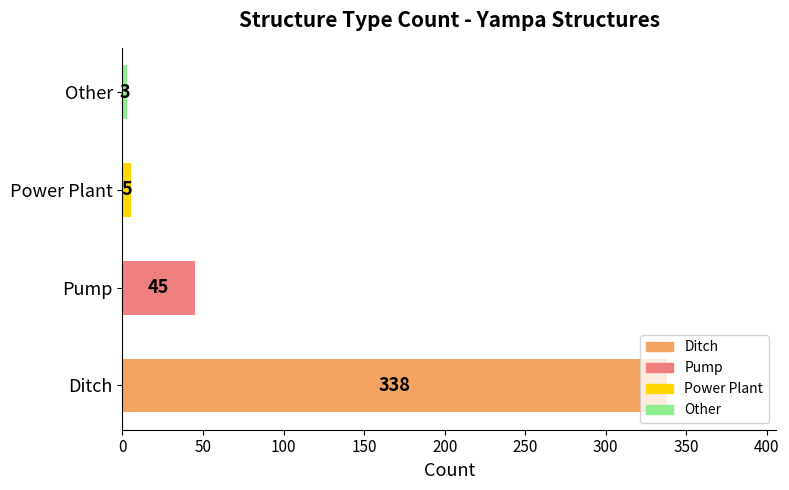

Which label corresponds to the smallest value in the chart?

Other